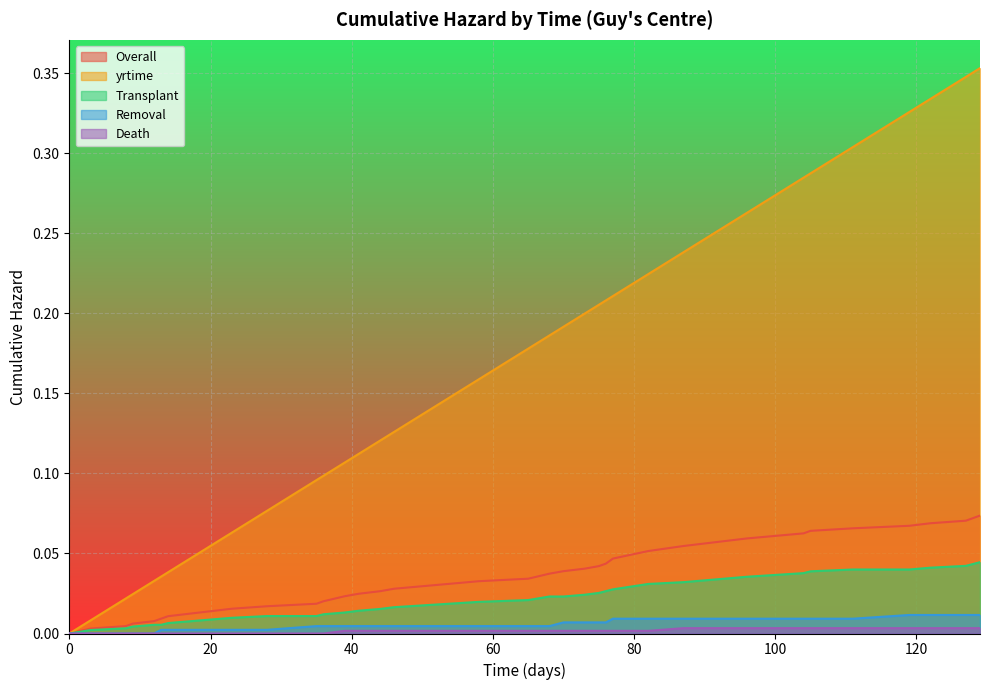

Which series has the widest spread of values?

yrtime